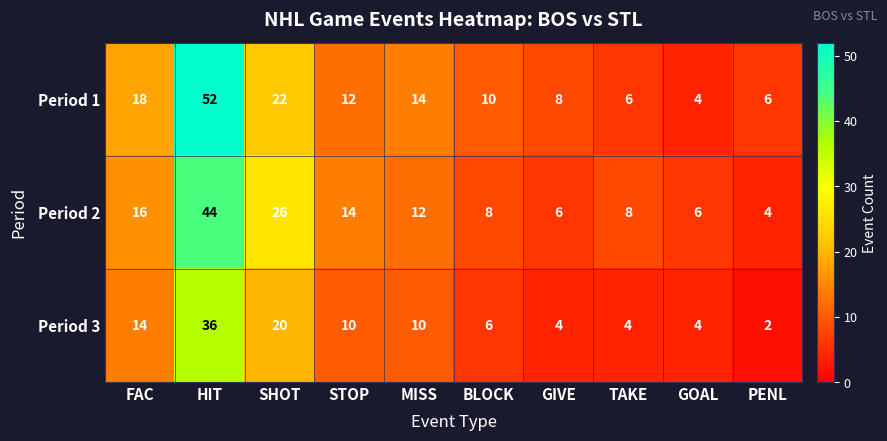

What is the greatest value displayed?

52